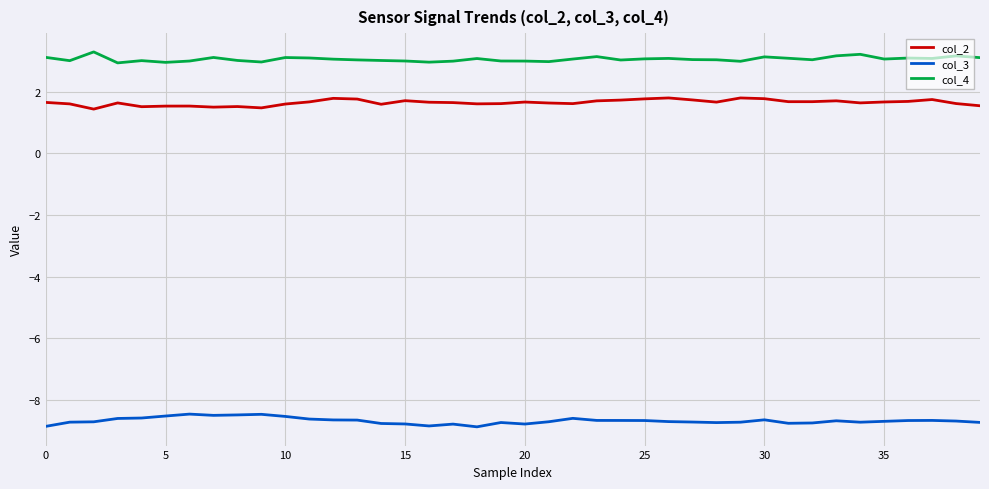

Does the chart display data point markers on the line(s)?

No